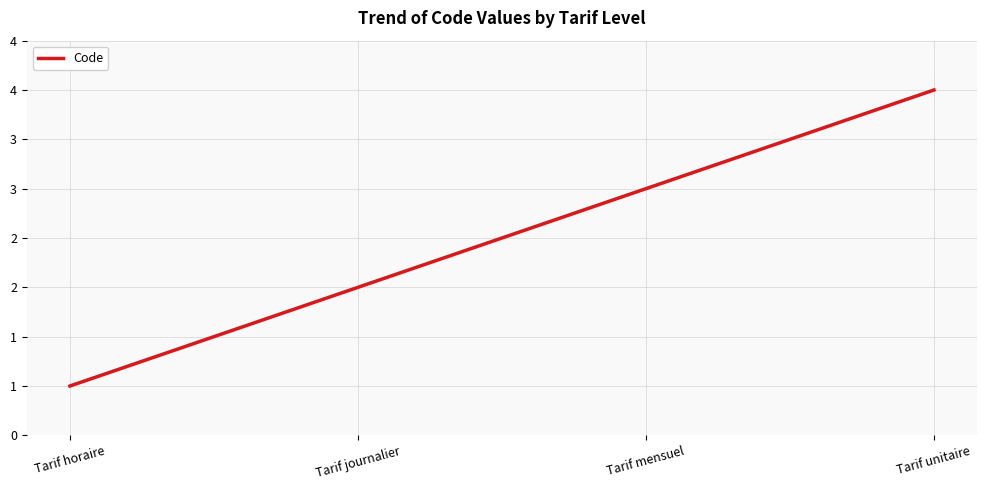

Reading left to right, extract all data points from this chart.

1	2	3	4